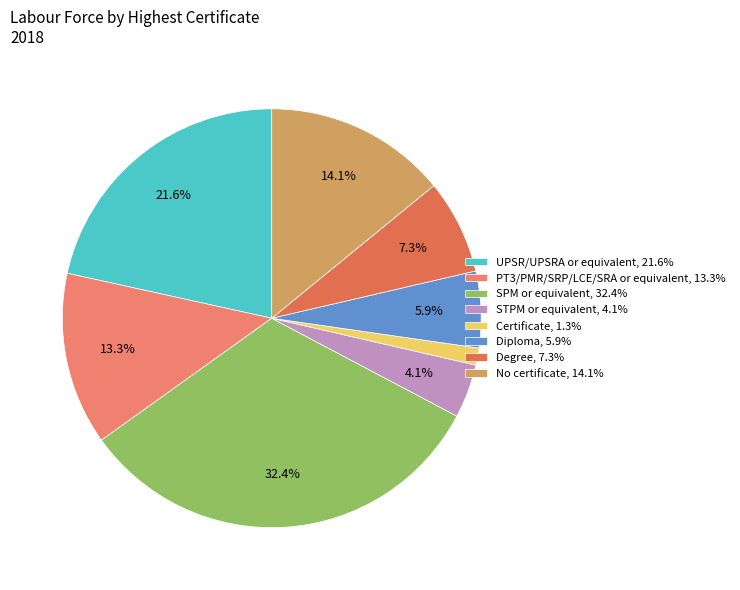

To the nearest percent, what is the difference between the largest and smallest slice percentages?

31%